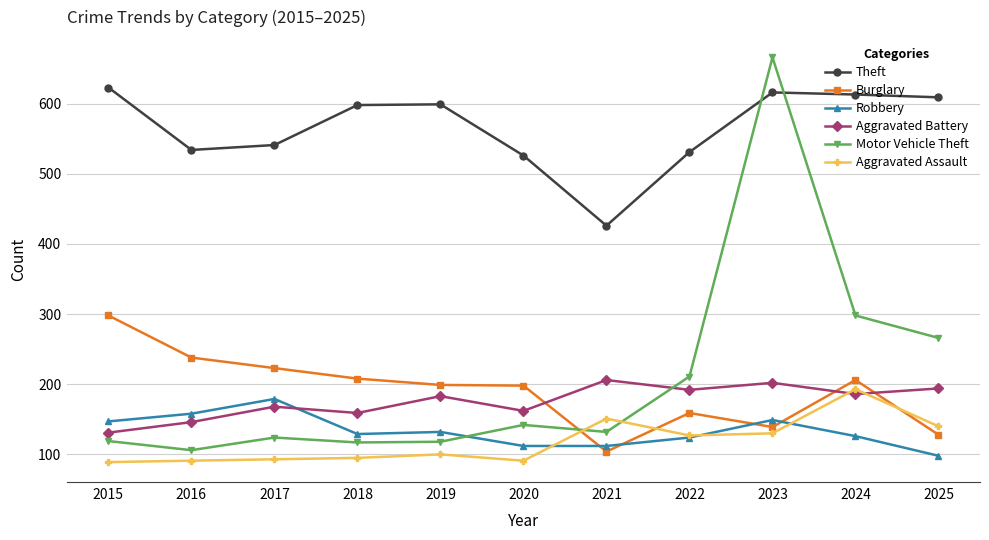

How many interior local valleys does the Aggravated Battery series have?

4